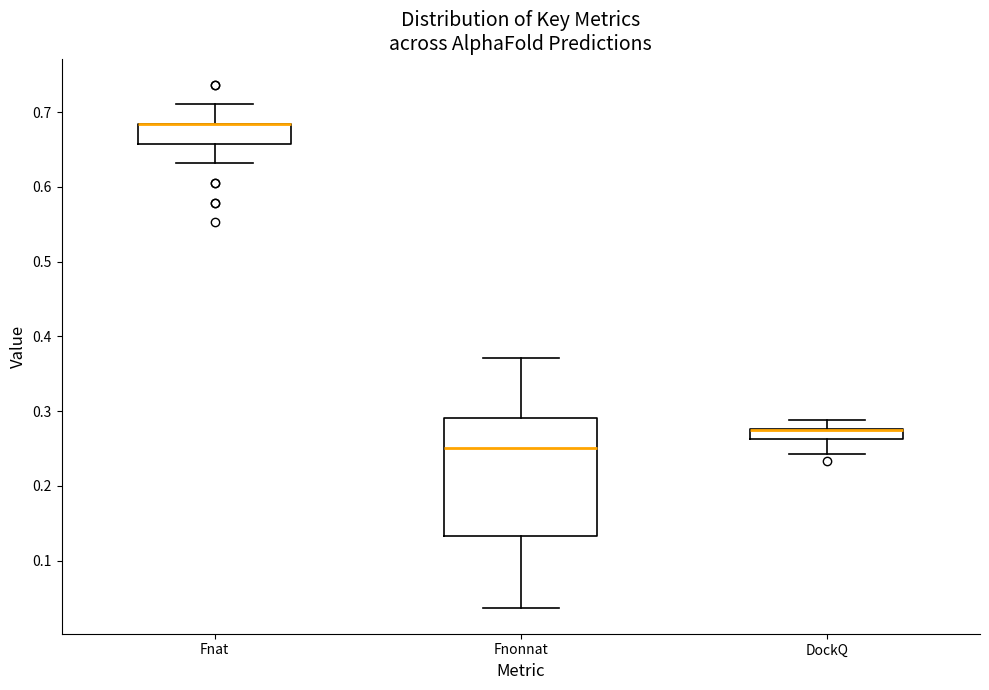

Comparing the boxes themselves (not the whiskers), which one is the tallest?

Fnonnat